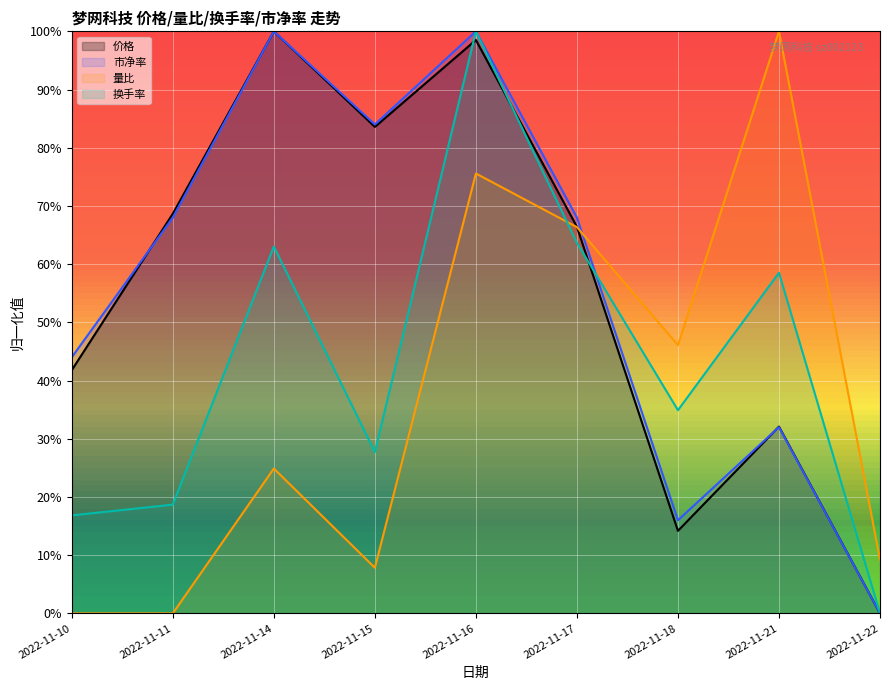

Where do 市净率 and 量比 first cross each other?

2022-11-17 and 2022-11-18